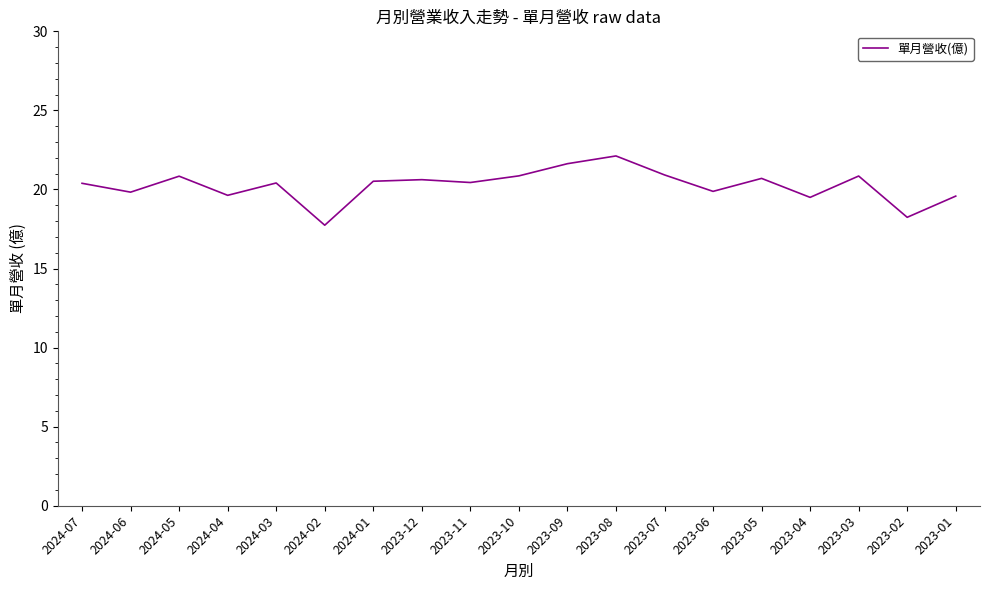

True or false: the data shows 19.6 at 2023-01.

True